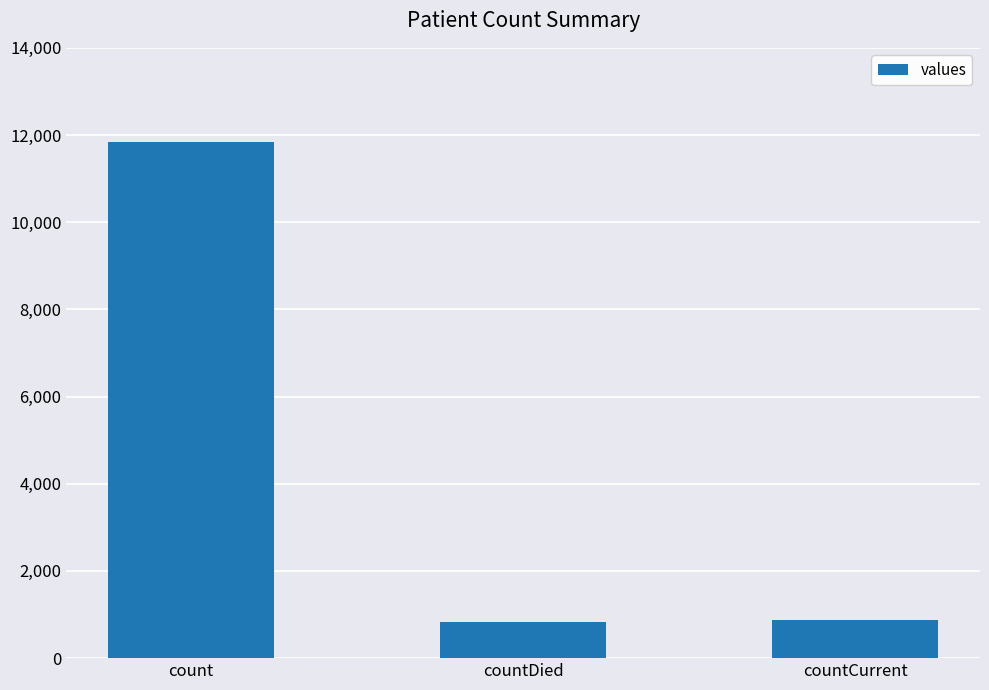

What is the label of the 2nd bar from the right?

countDied